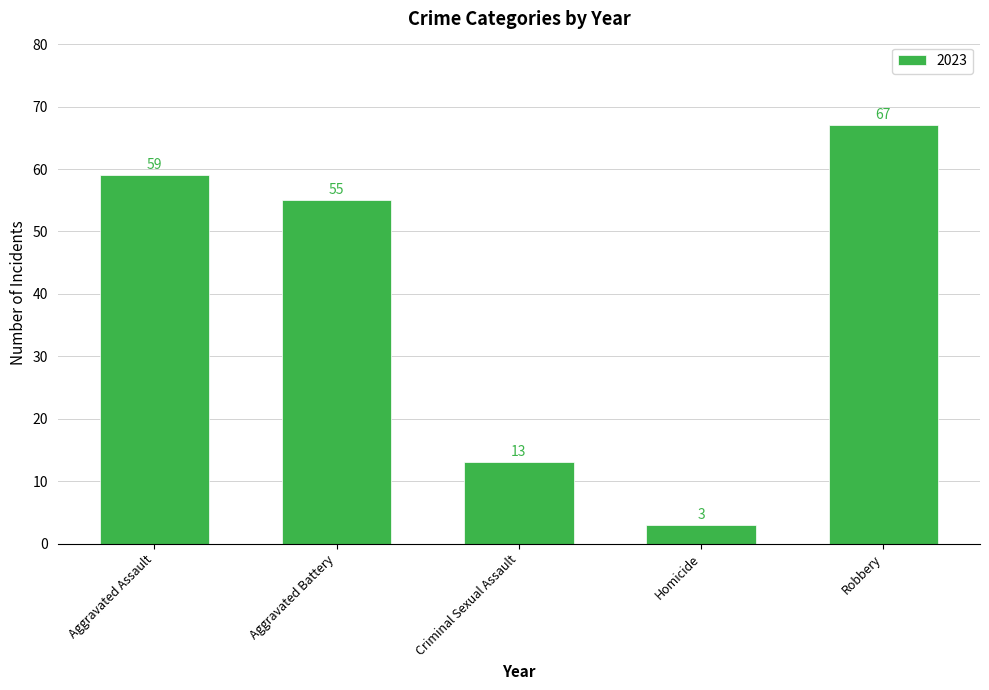

List the labels in order of value, largest first.

Robbery, Aggravated Assault, Aggravated Battery, Criminal Sexual Assault, Homicide